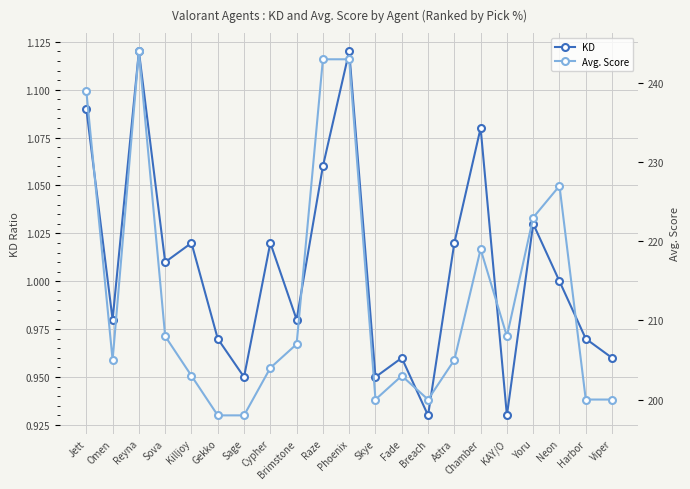

Between Killjoy and Brimstone, which series saw the biggest shift?

Avg. Score